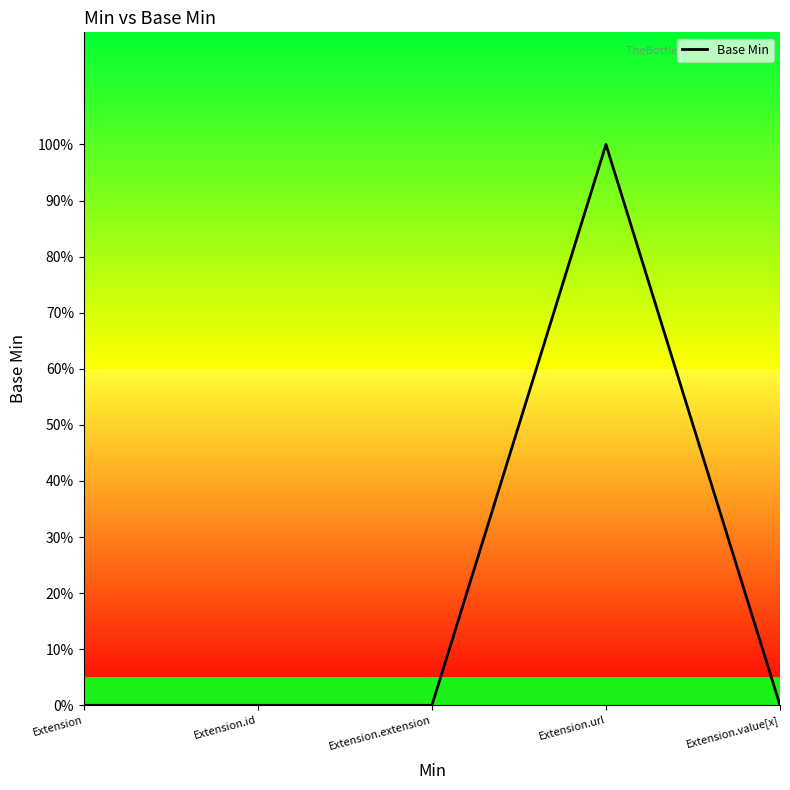

Is it true that the value at Extension.value[x] is 0?

False